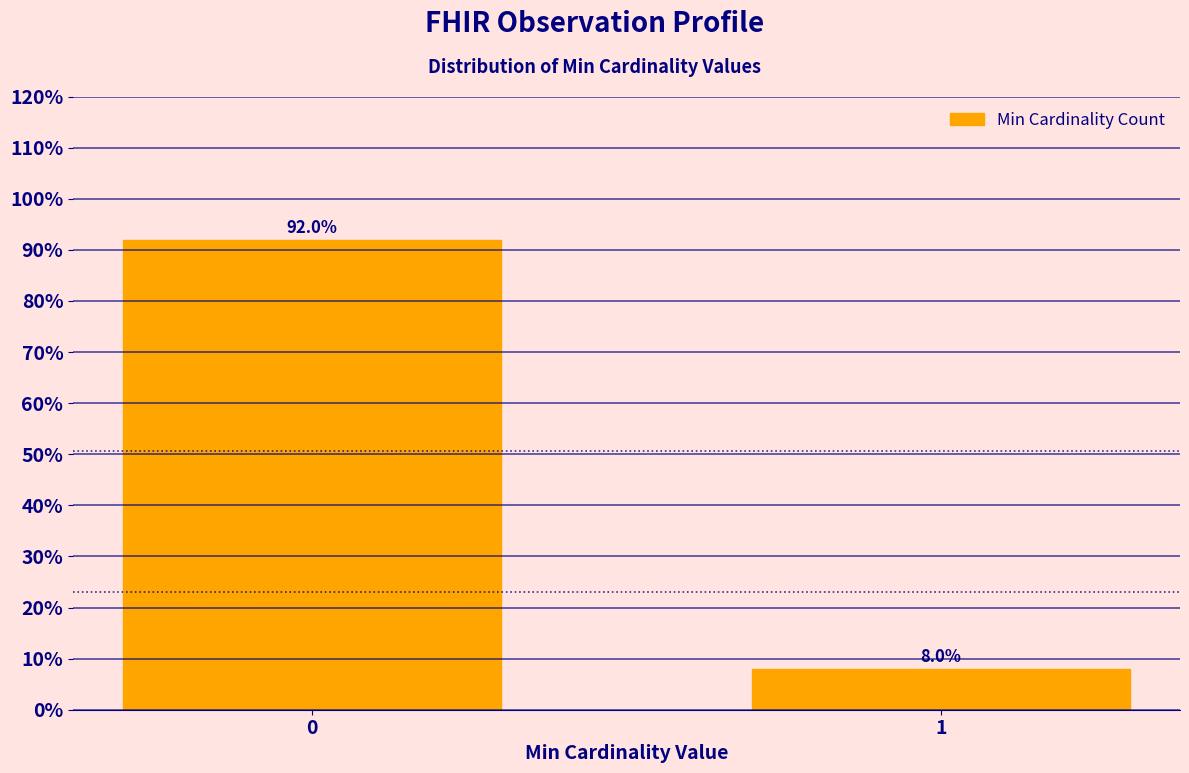

Reading right to left, list all the values displayed in this chart.

1=8	0=92